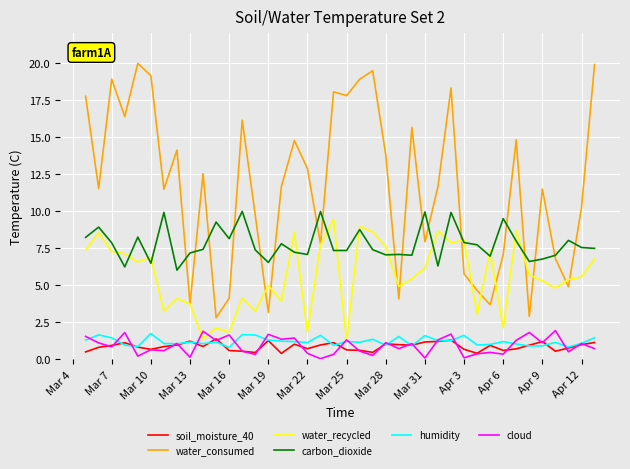

Which series has the widest spread of values?

water_consumed